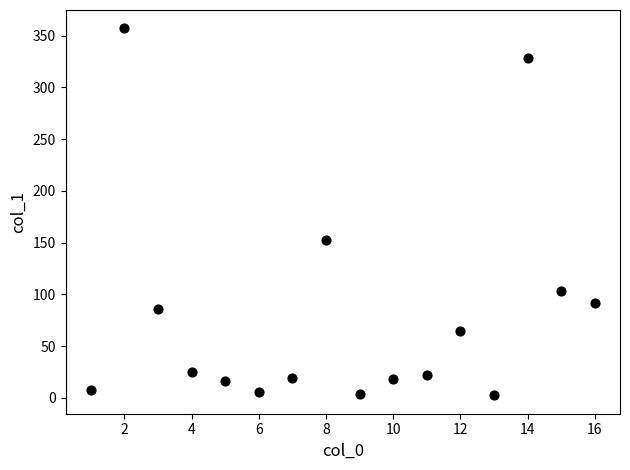

What is the range of Y values (max minus min)?

354.5